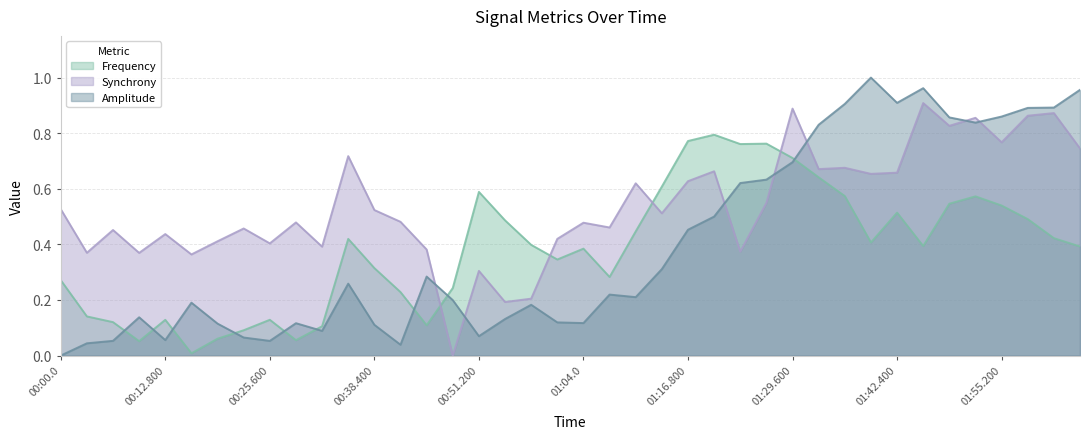

Read the Amplitude value at 01:52.0.

0.8